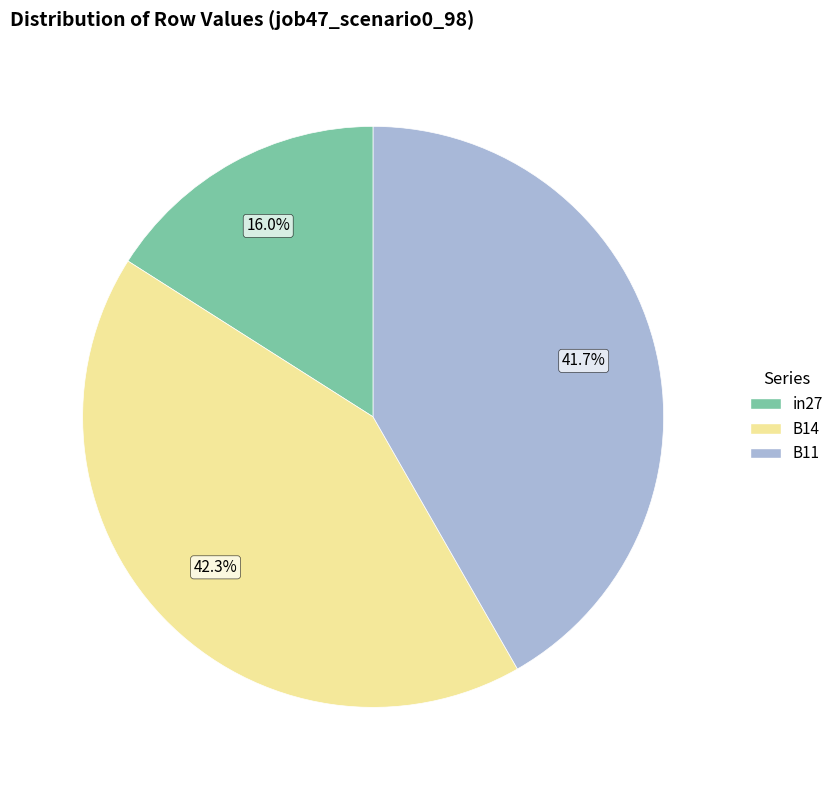

To the nearest percent, what percentage of the pie is B14?

42%